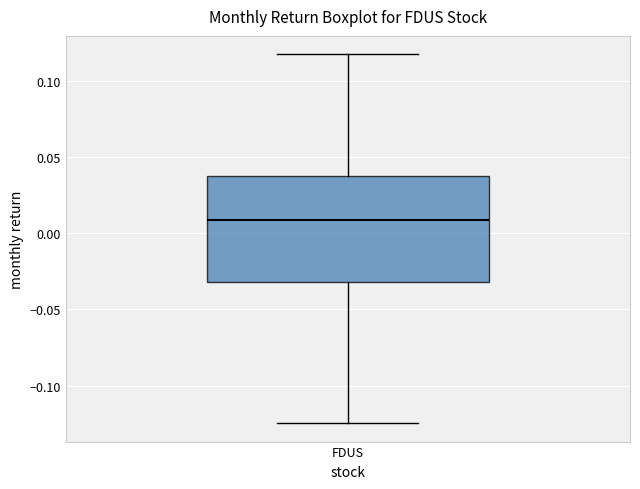

Where does the median line of the box for FDUS sit on the y-axis? The values are not printed on the chart, so give them approximately, as read against the axis.

0.010